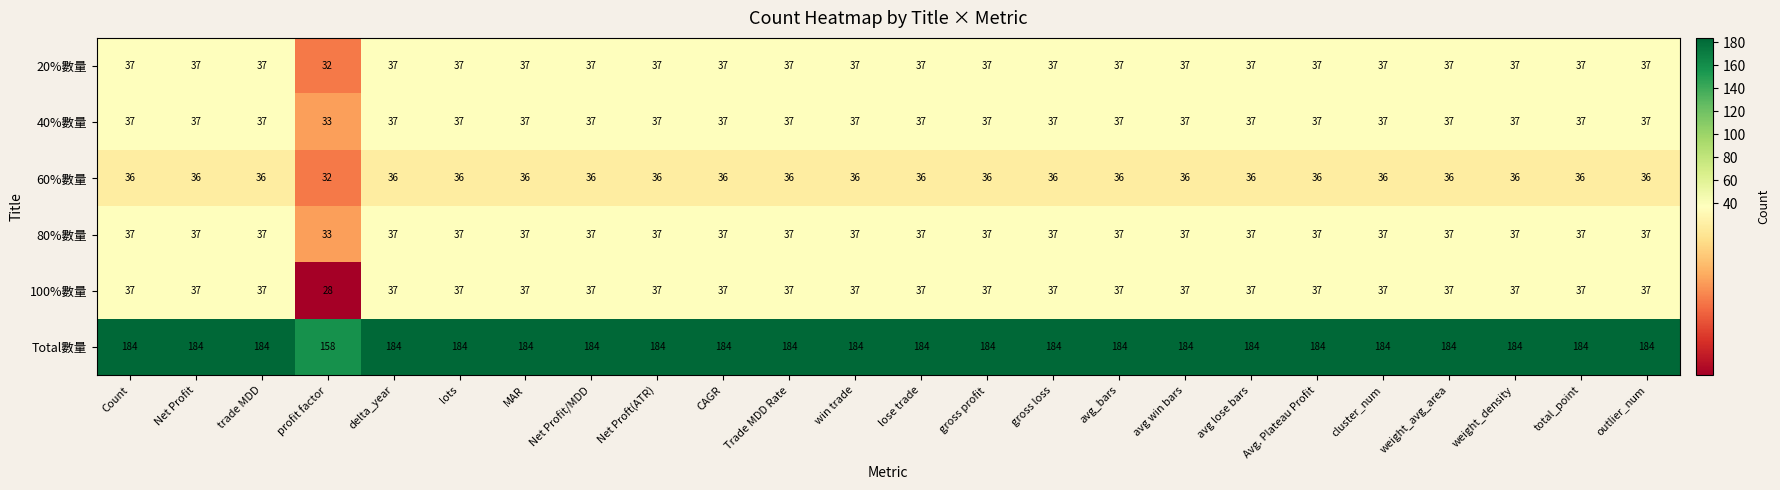

Which series has the widest spread of values?

Total數量